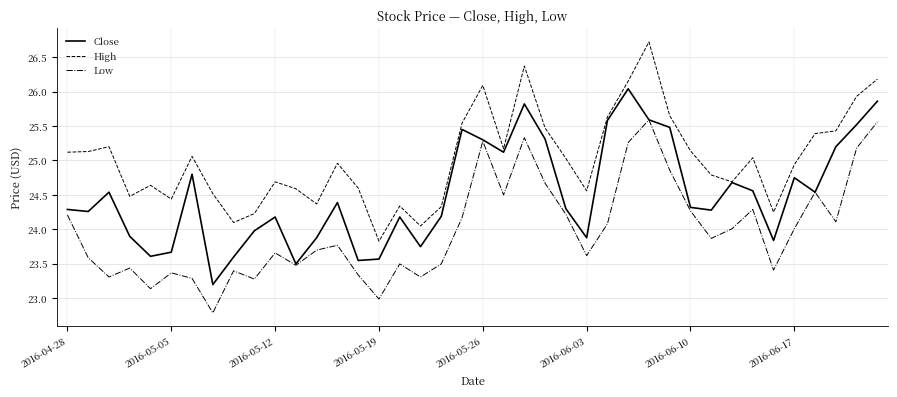

What are all the series names shown in the legend?

Close, High, Low